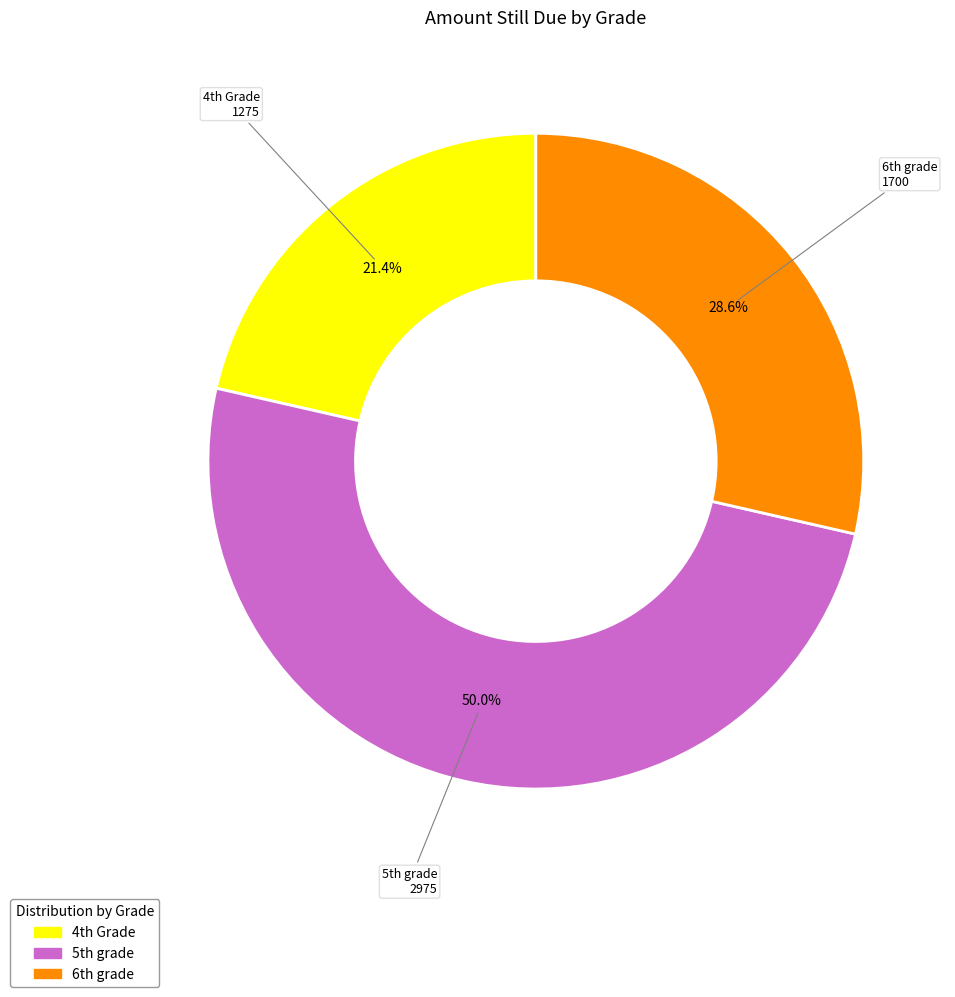

Which slice is the largest?

5th grade